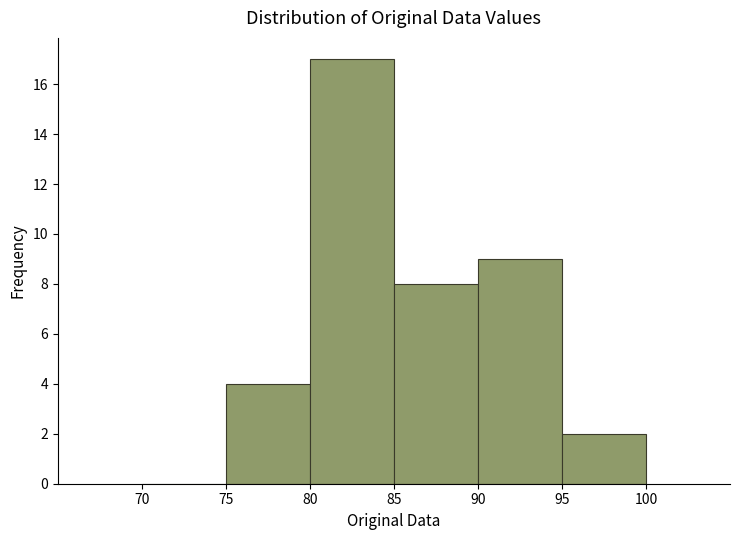

Over which range of the x-axis is the bar tallest?

80 to 85